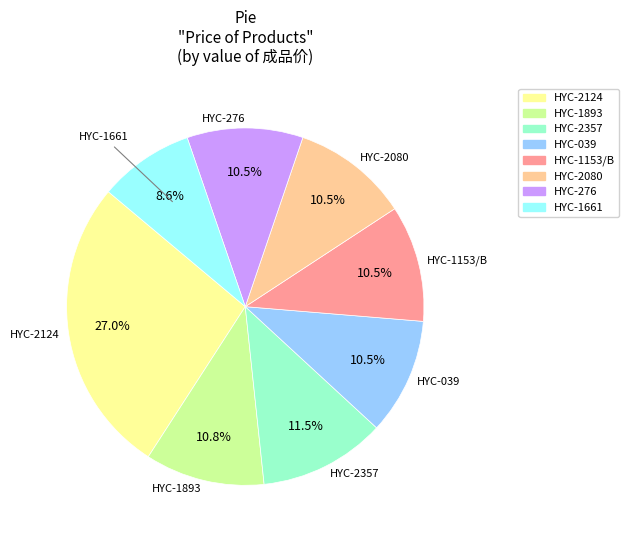

The HYC-1893 slice represents 11% of the pie. True or false?

True